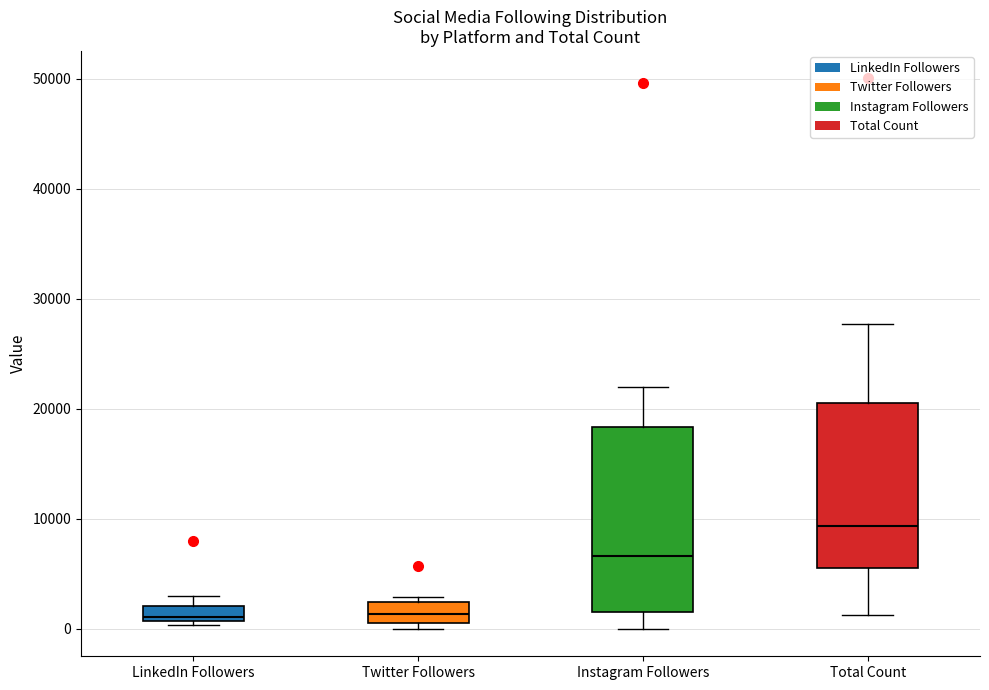

Where does the upper whisker of the box for Instagram Followers end on the y-axis? The values are not printed on the chart, so give them approximately, as read against the axis.

22000